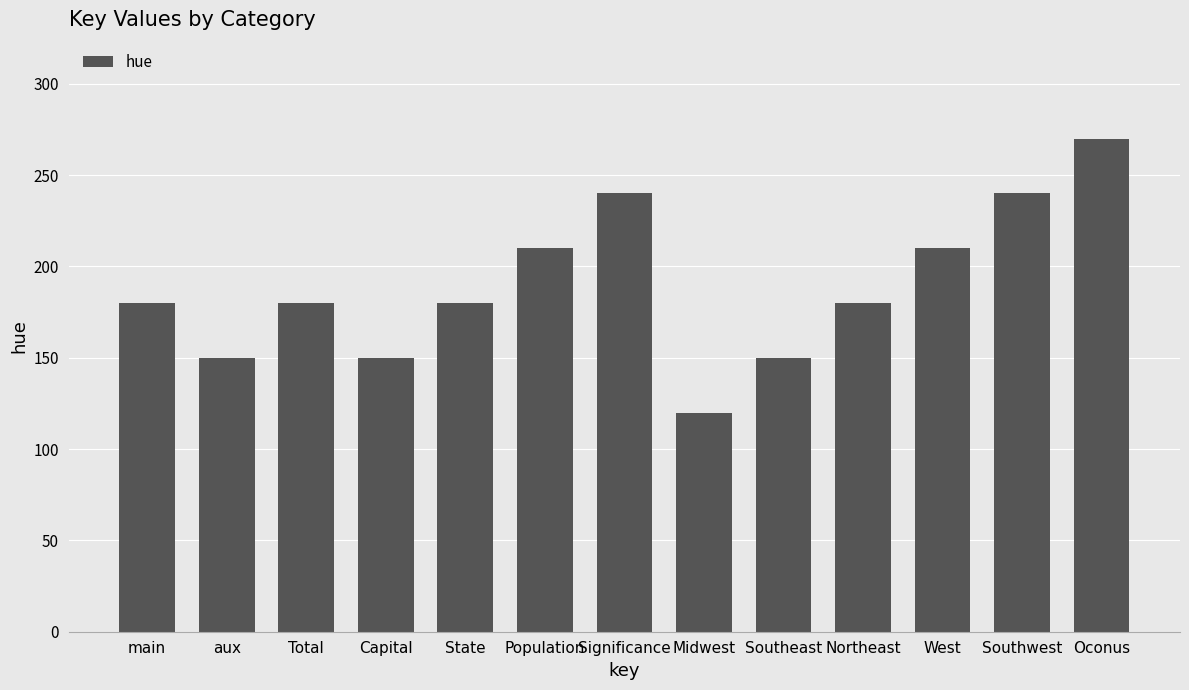

What is the maximum value shown in the chart?

270